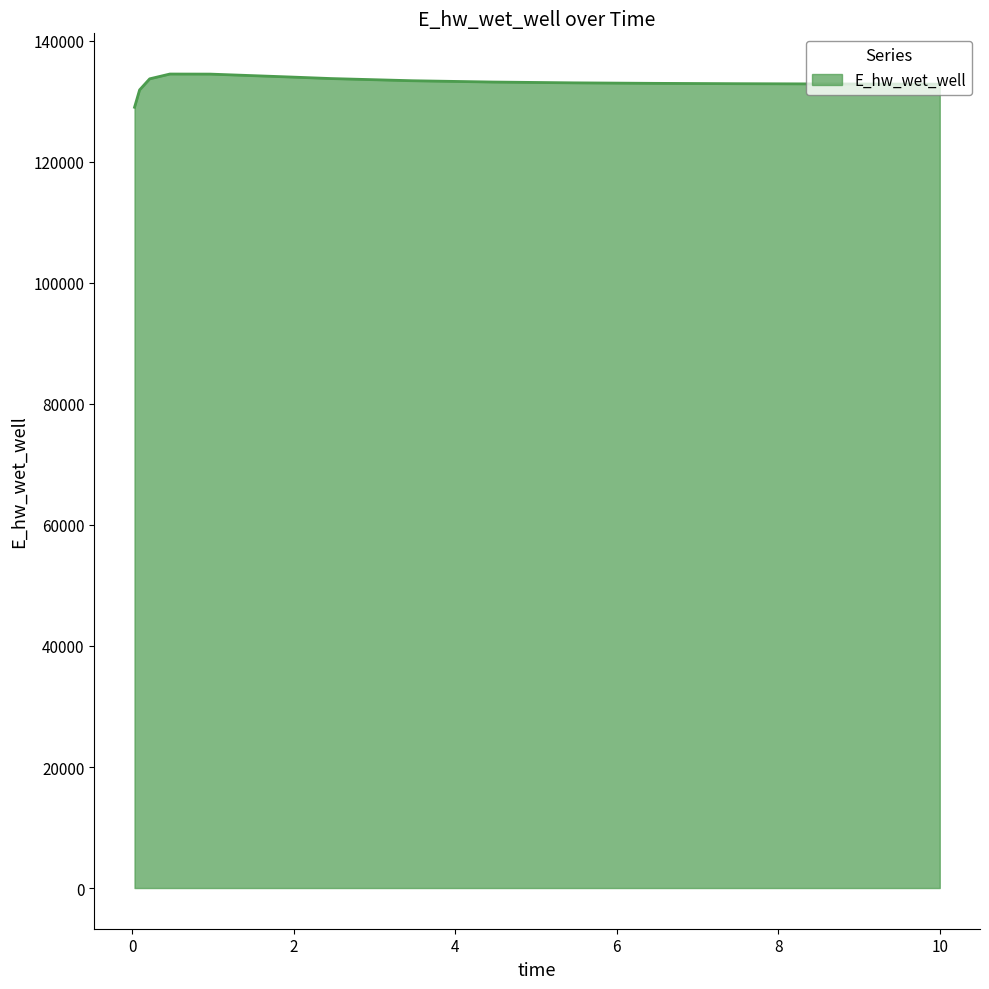

What is the maximum value shown in the chart?

134522.6